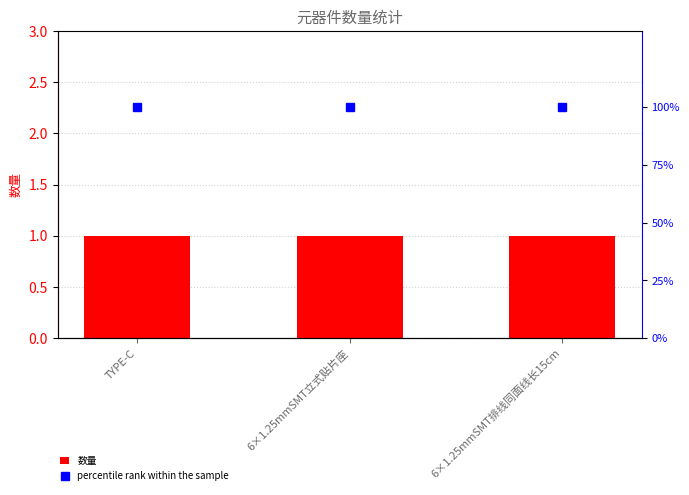

What is the sum of the percentile rank within the sample values at 6×1.25mmSMT排线同面线长15cm and 6×1.25mmSMT立式贴片座?

200